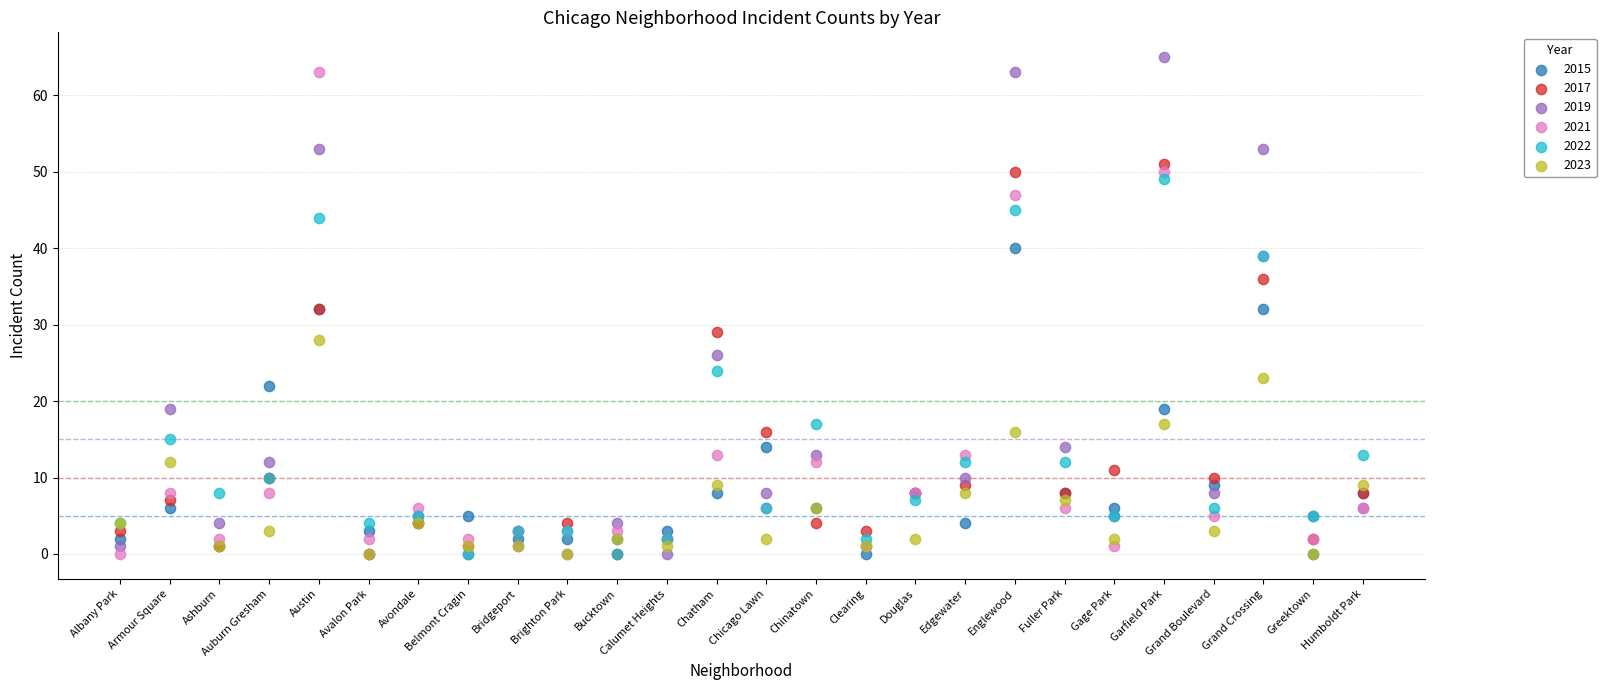

What are all the series names shown in the legend?

2015, 2017, 2019, 2021, 2022, 2023